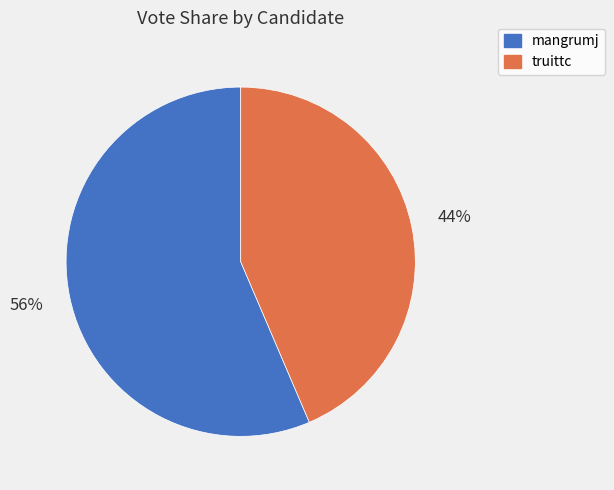

Is it true that mangrumj is 56% of the pie?

True